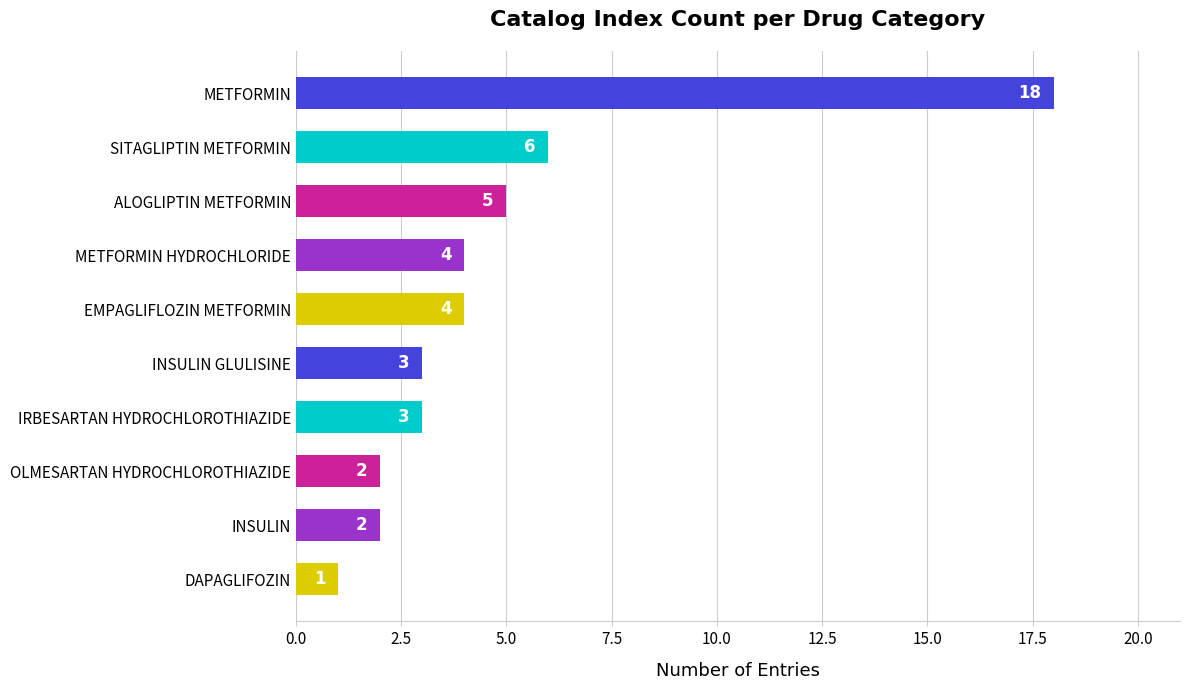

What is the label of the 10th bar from the top?

DAPAGLIFOZIN